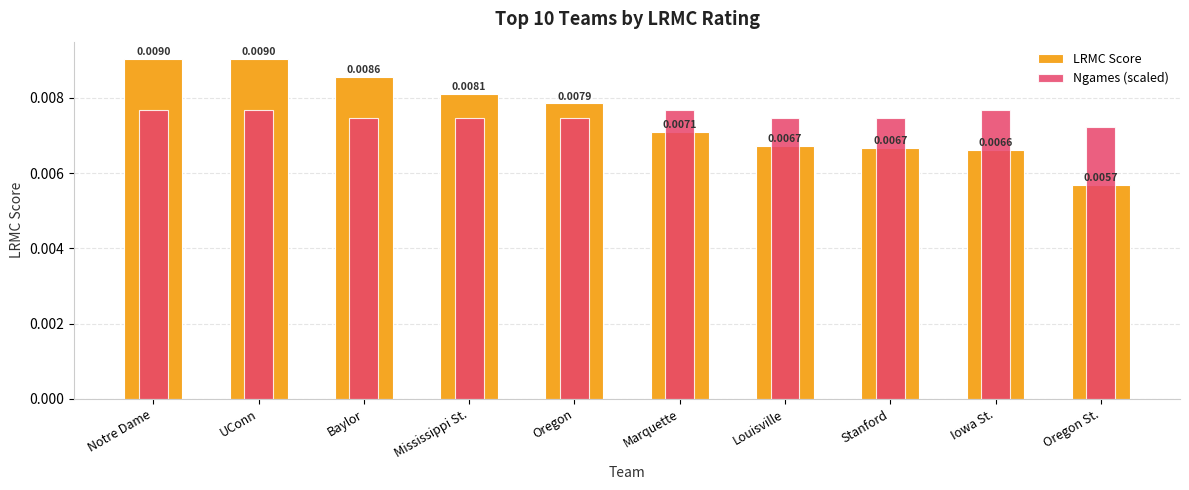

Rank the series by their average value, from highest to lowest.

LRMC Score, Ngames (scaled)